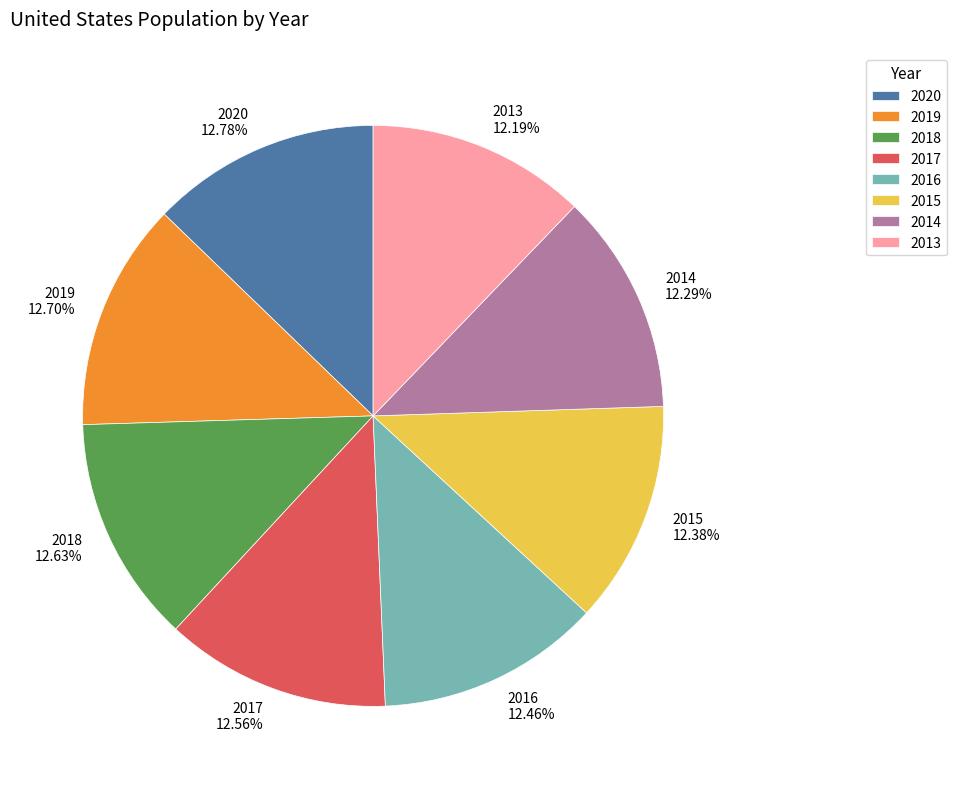

To the nearest percent, what percentage of the pie is 2017?

13%